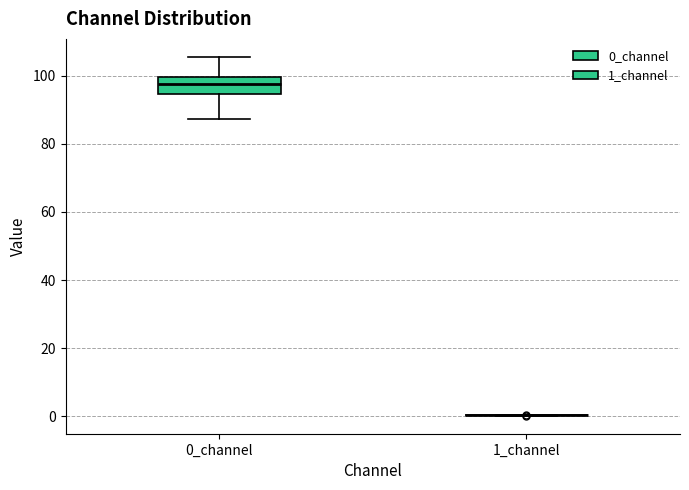

Reading left to right, read every box against the y-axis: the position of its median line, the range the box covers, and the ends of its whiskers. The values are not printed on the chart, so give them approximately, as read against the axis.

0_channel: median 98, box 94 to 100, whiskers 88 to 106
1_channel: box collapsed to a line at 0, whiskers 0 to 0